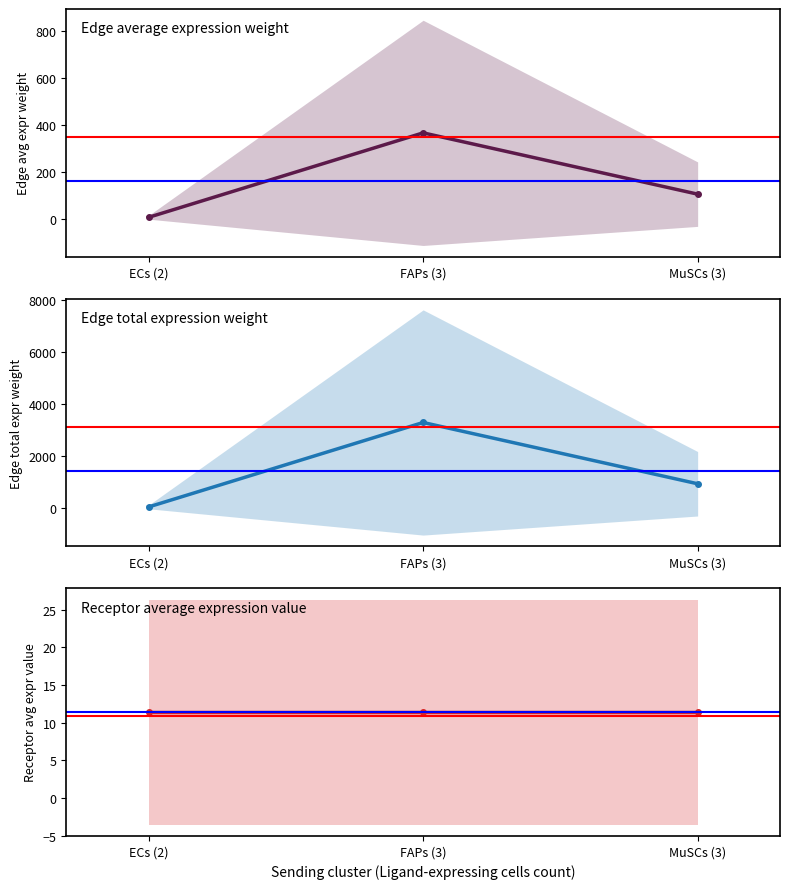

What is the spread (max minus min) of values at ECs (2)?

48.3